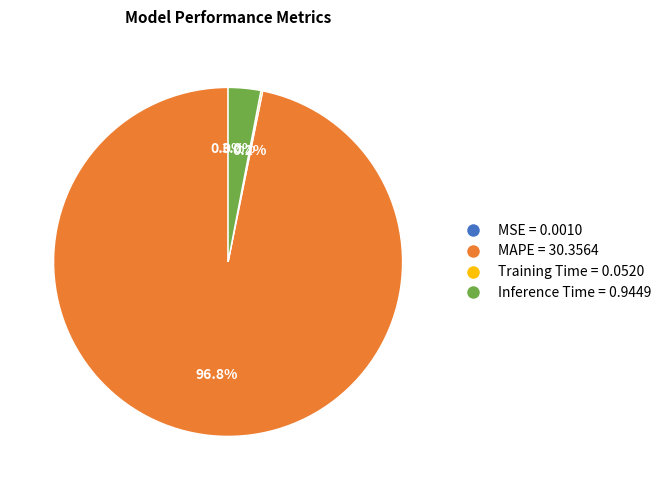

Which category has the biggest portion of the pie?

MAPE